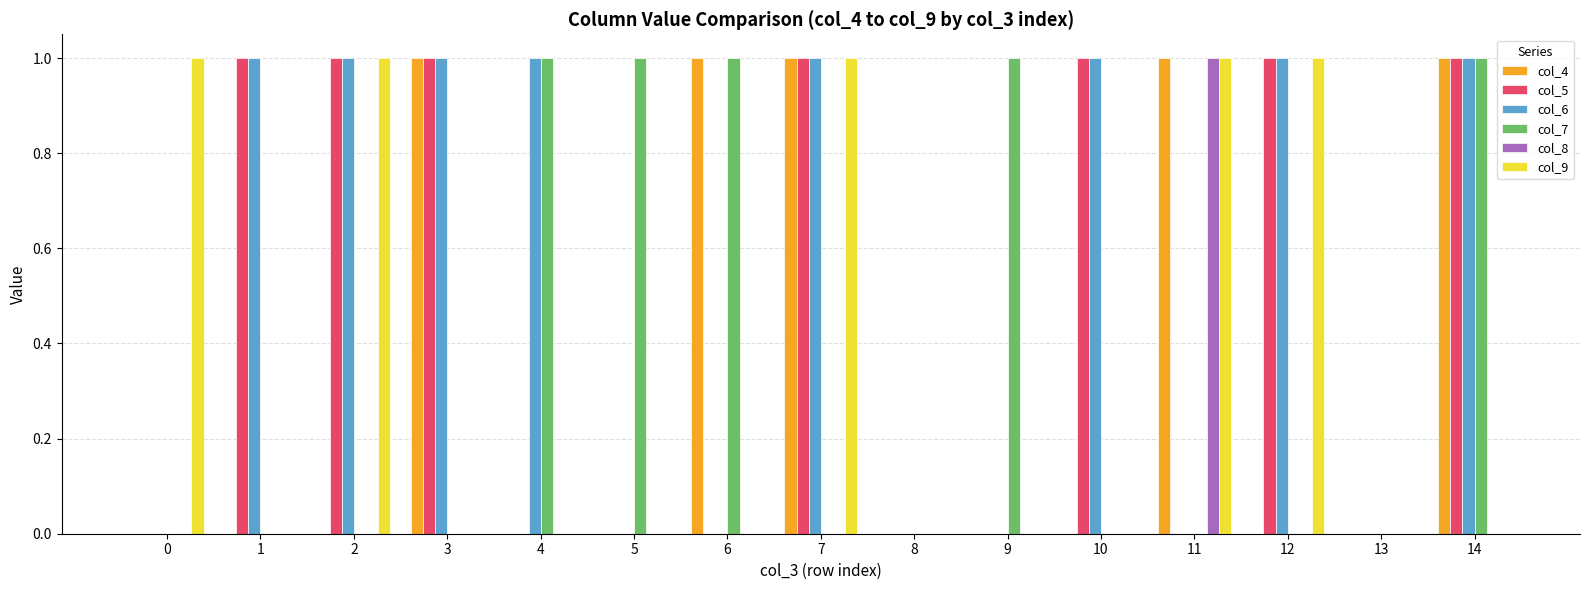

The col_6 series shows 0 at 14. True or false?

False